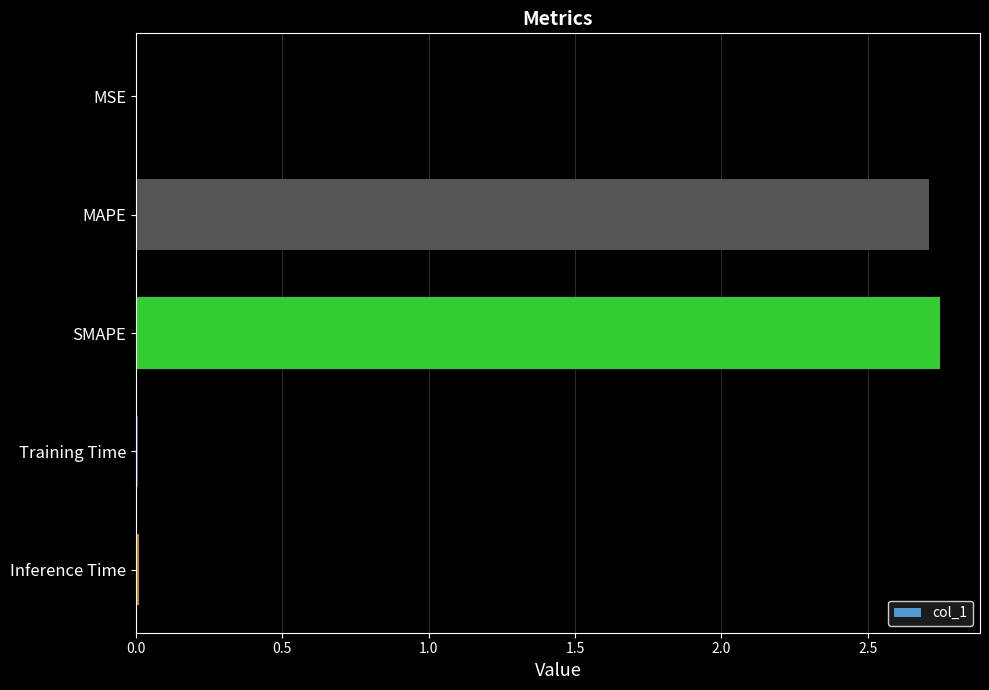

Is it true that the value at Inference Time is 0.0?

True